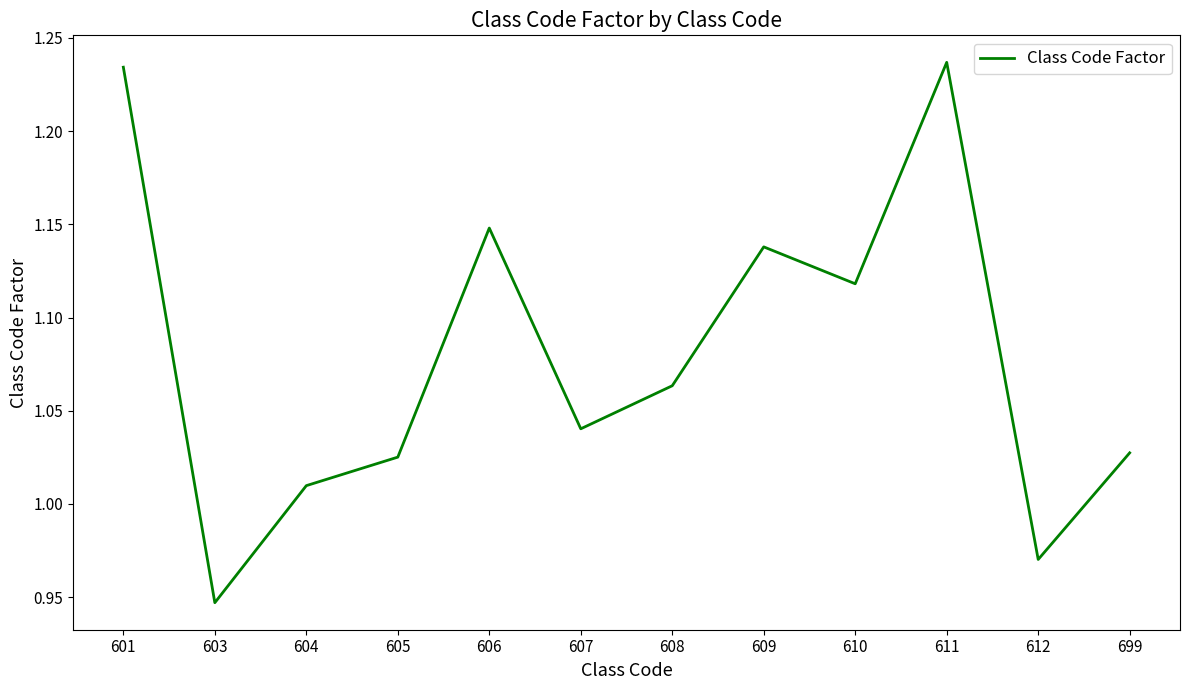

Which label corresponds to the smallest value in the chart?

603